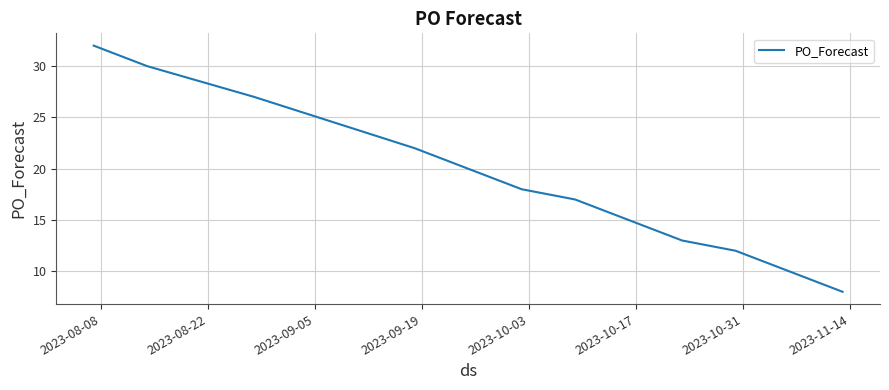

What is the maximum value shown in the chart?

32